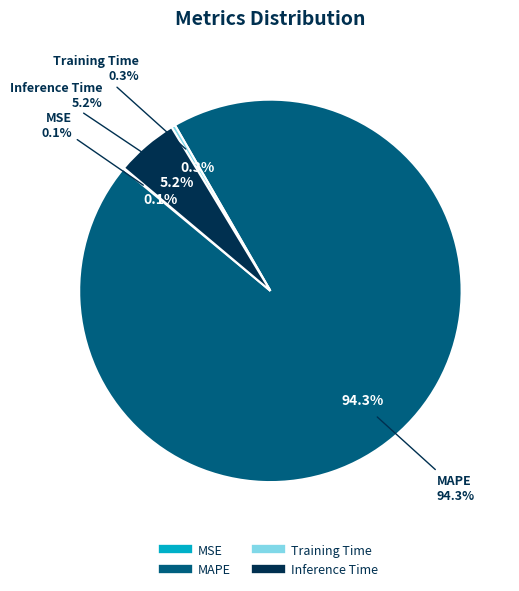

Is there any slice that represents more than half of the pie?

Yes